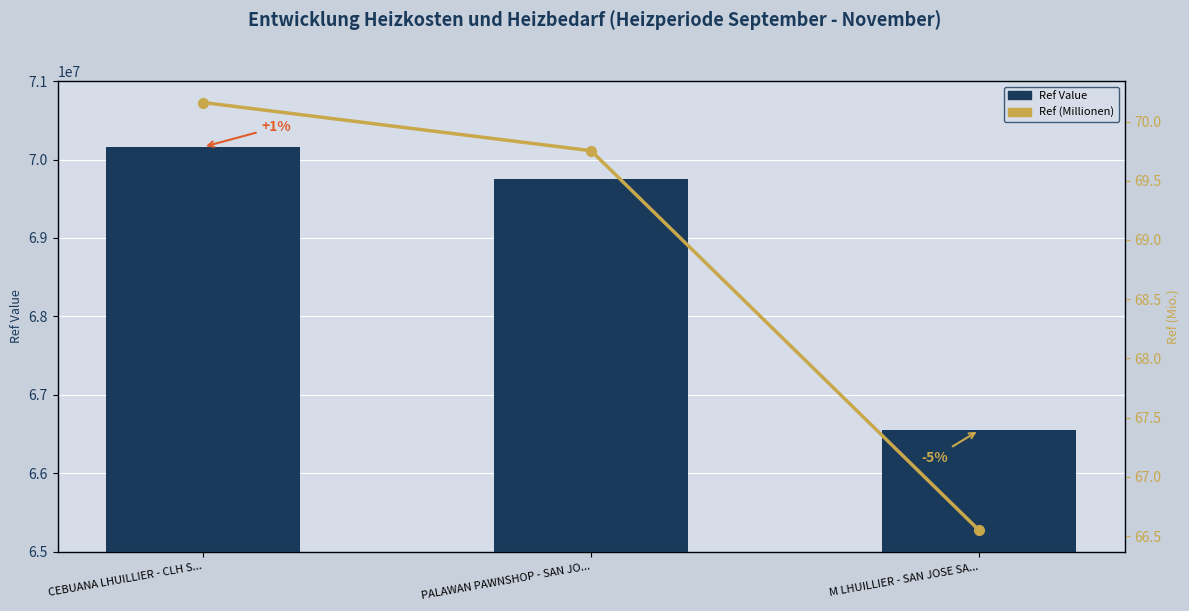

Where is Ref Value nearest to the value 68354539?

PALAWAN PAWNSHOP - SAN JO...